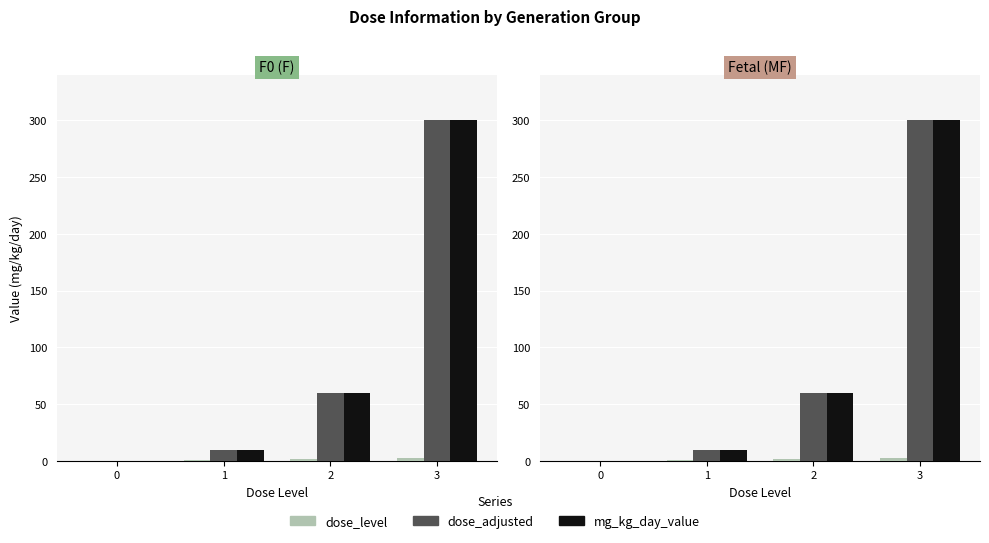

What is the value of the dose_level bar at the 4th from the left?

3